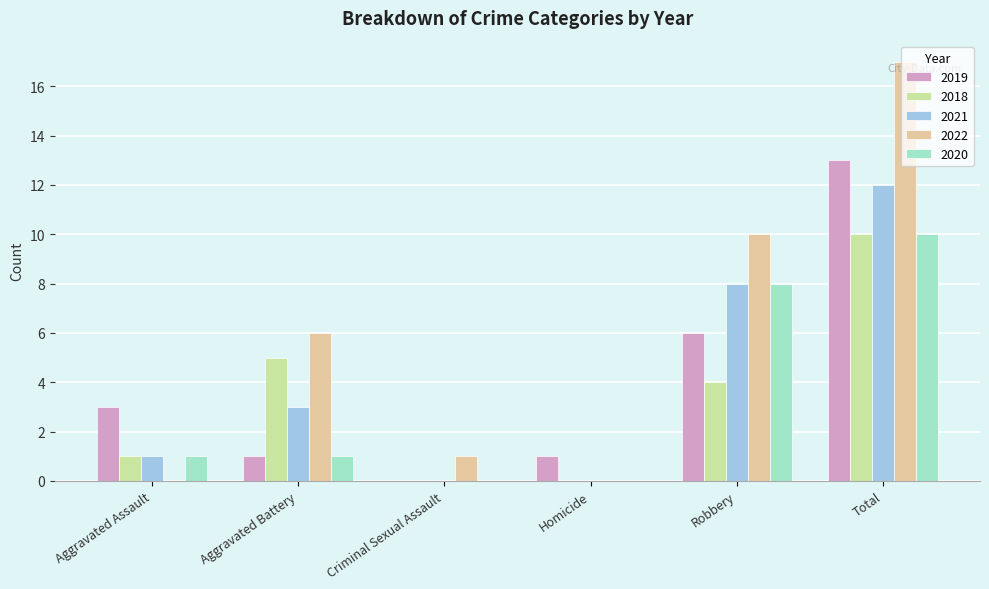

Read the 2022 value at Total, to the nearest 10.

20